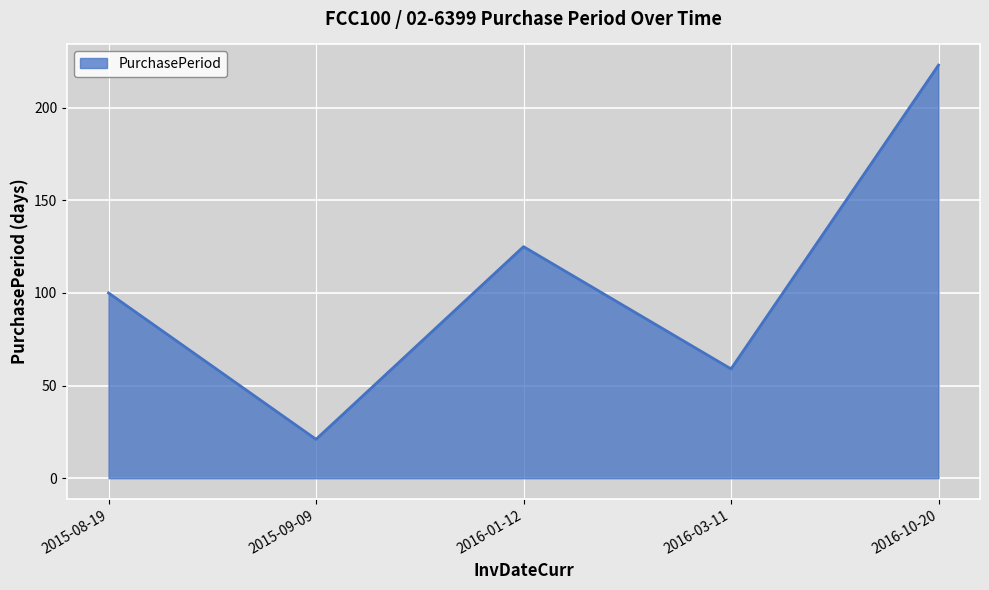

Reading left to right, what are all the values shown in this chart?

100	21	125	59	223